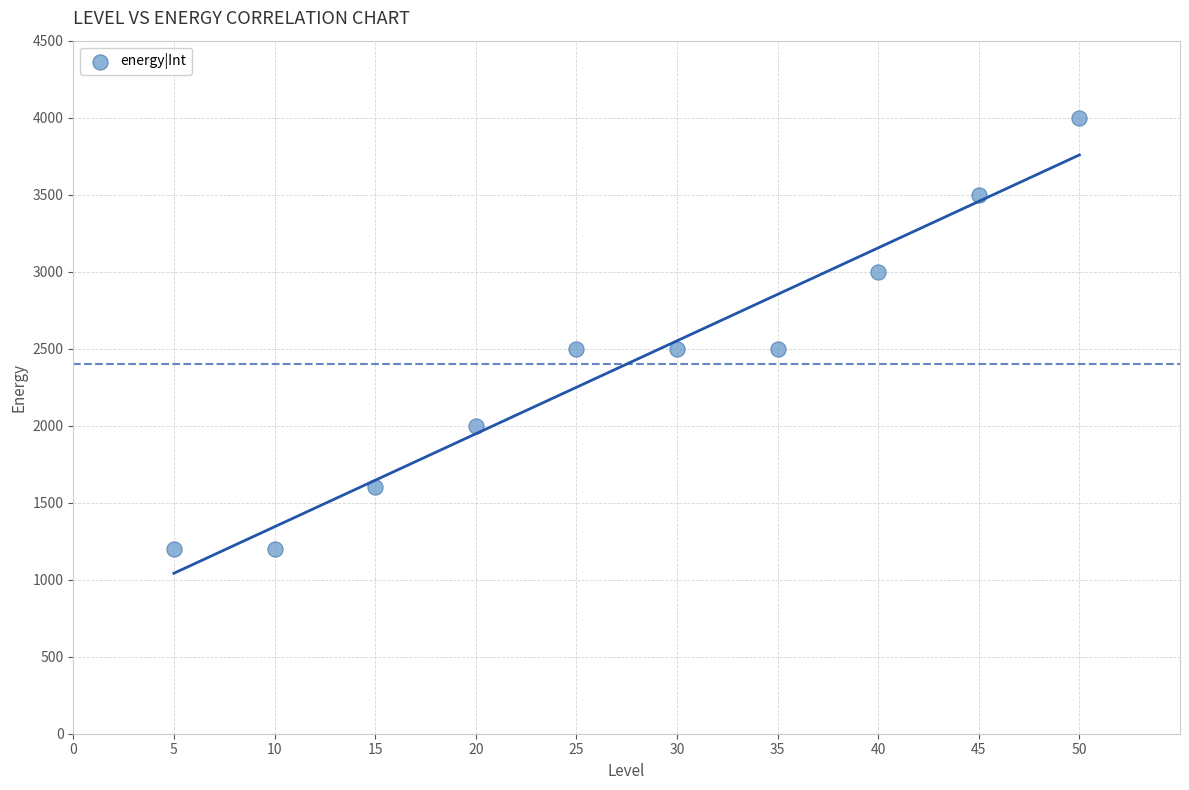

What is the range of X values (max minus min)?

45